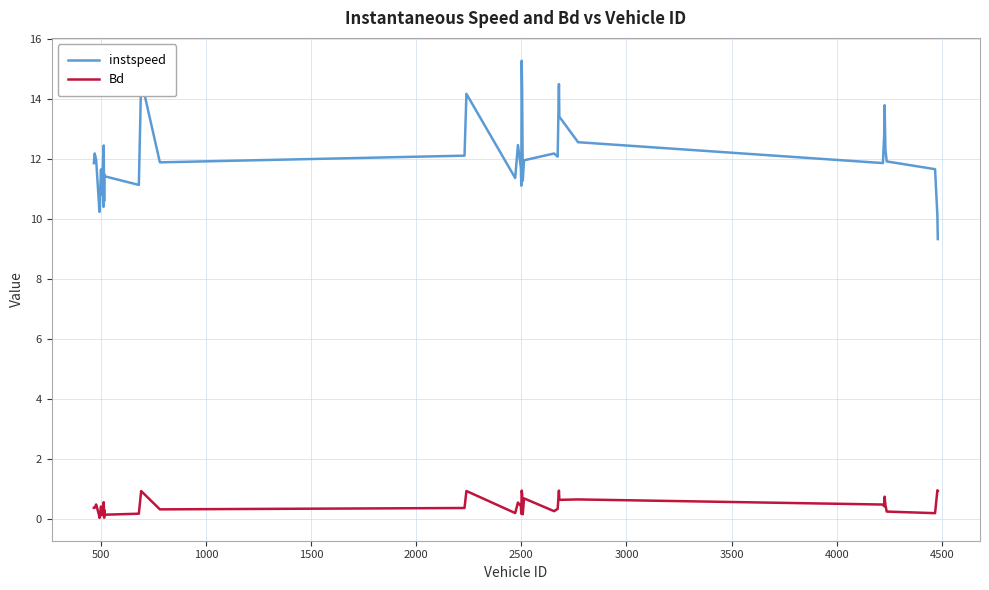

Which series has the largest total across all categories?

instspeed